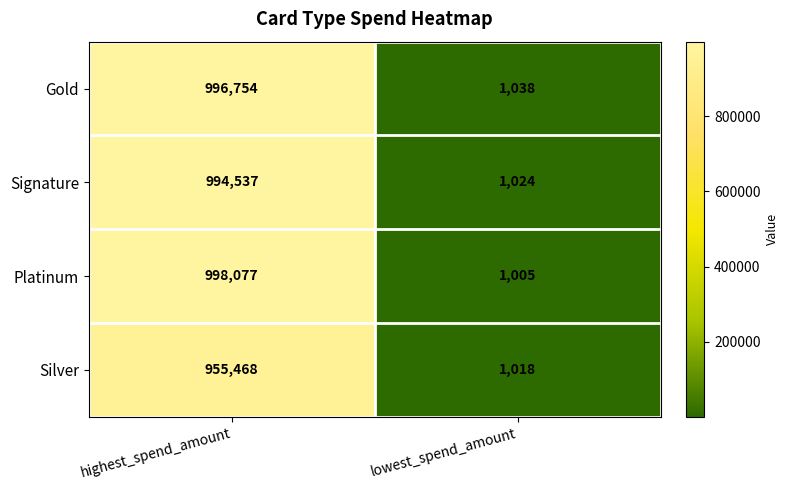

The Signature series shows 1436359 at highest_spend_amount. True or false?

False